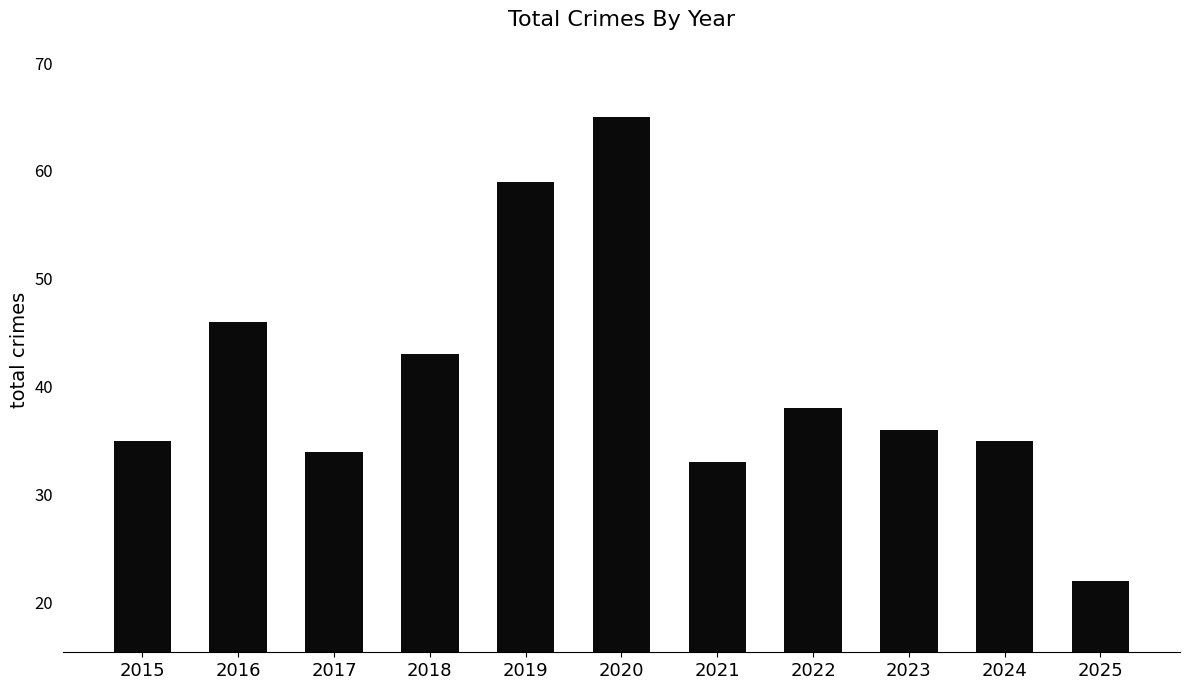

What is the difference between the values at 2025 and 2024?

13